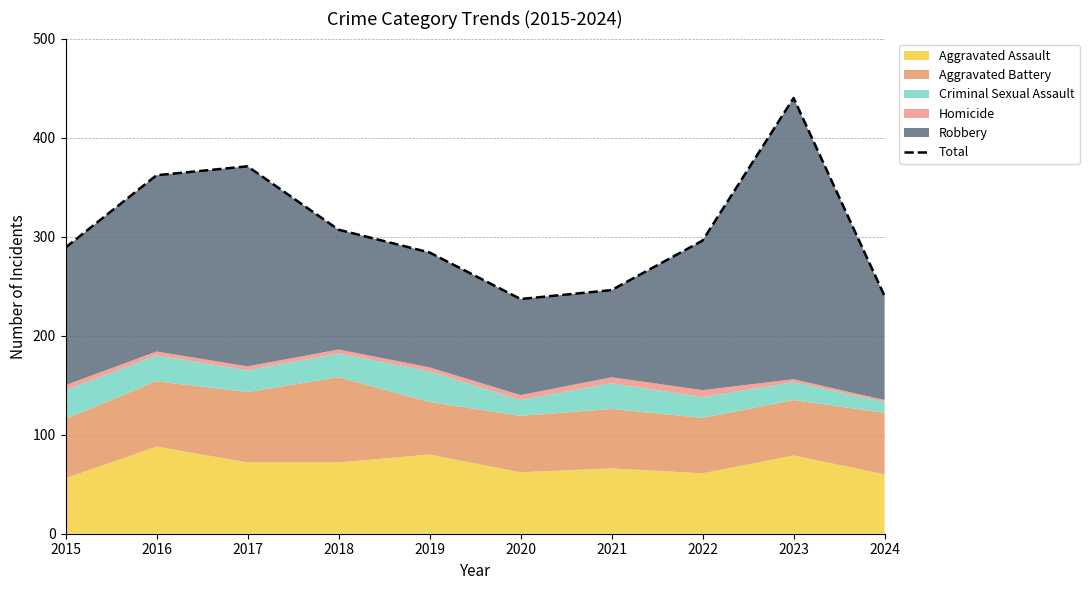

List the labels in order of value, largest first.

2023, 2017, 2016, 2018, 2022, 2015, 2019, 2021, 2024, 2020